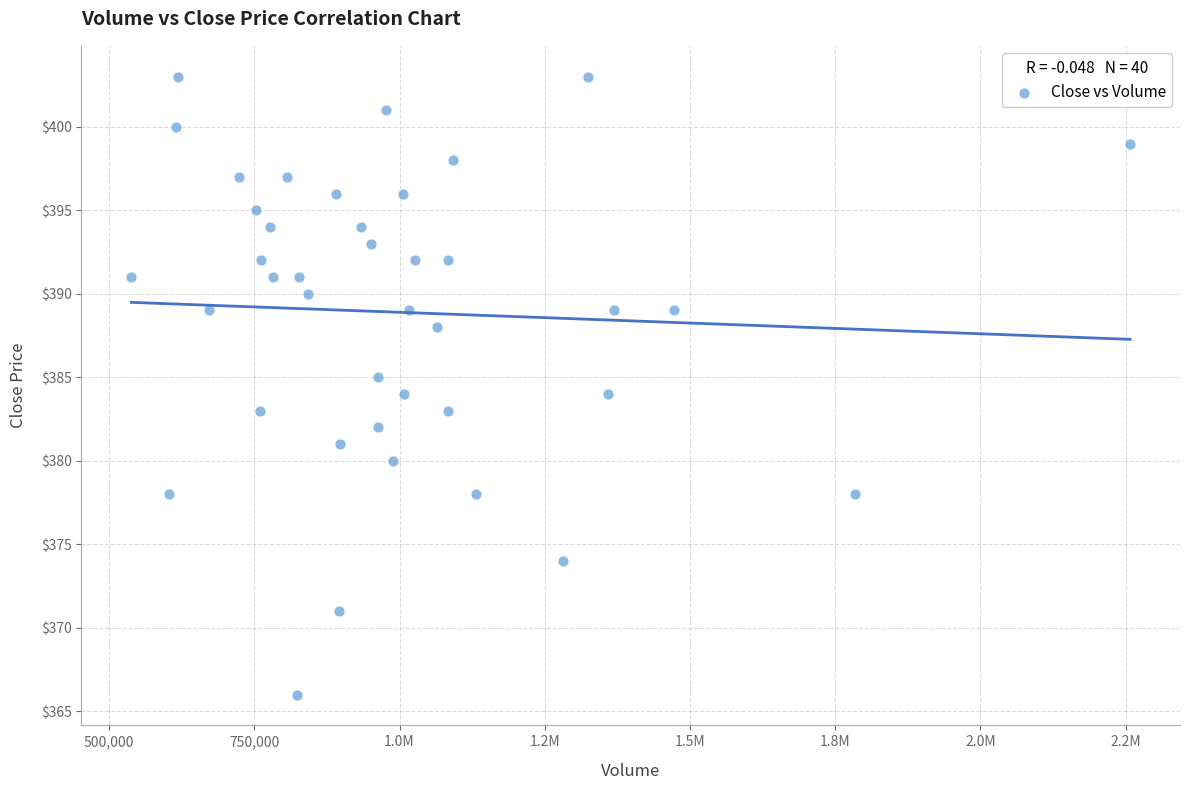

What is the range of X values (max minus min)?

1719100